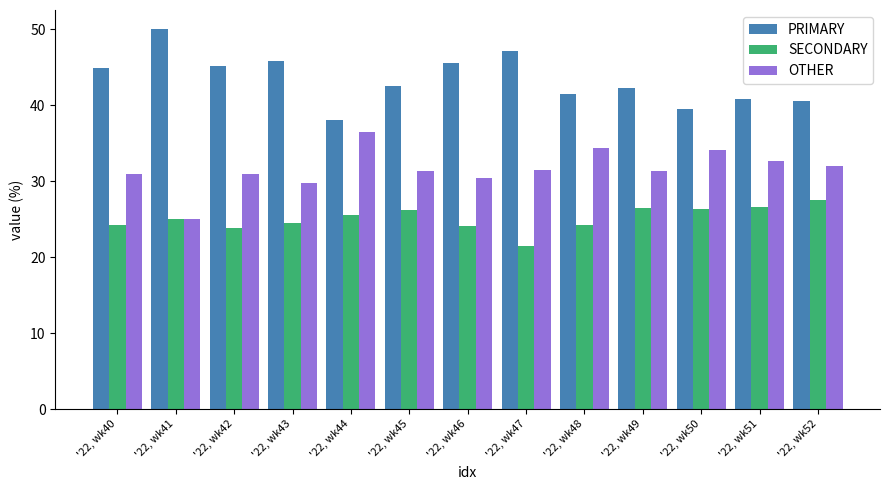

What is the spread (max minus min) of values at '22, wk48?

17.2